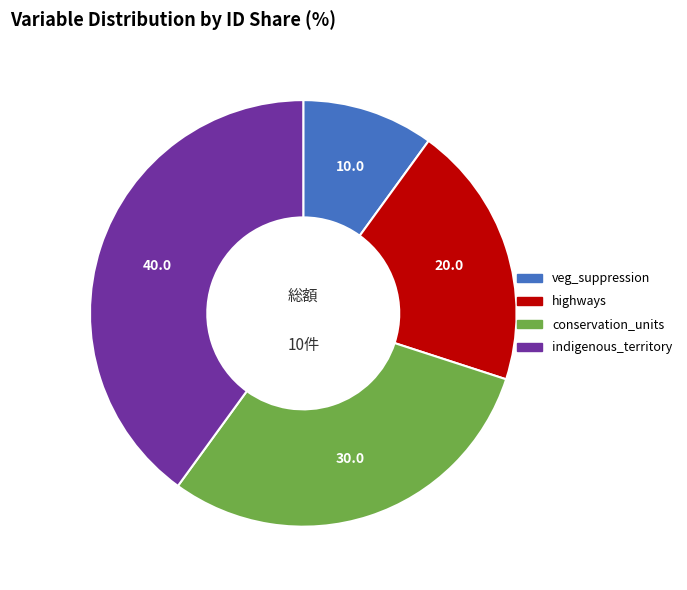

The highways slice represents 20% of the pie. True or false?

True